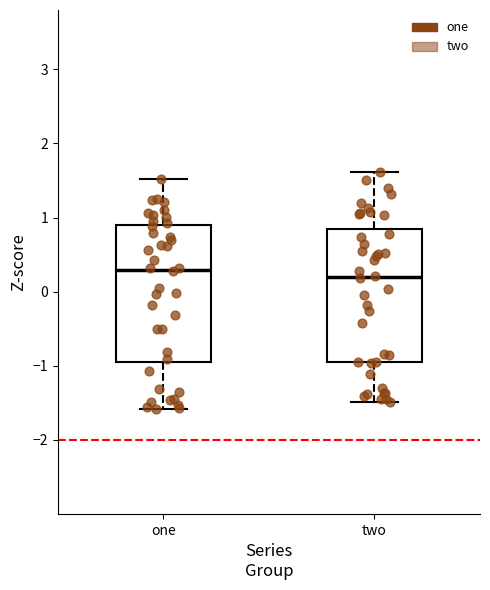

Reading left to right, transcribe this box plot: for each box, give where its median line is, the range the box spans, and where its two whiskers end, as read against the y-axis. The values are not printed on the chart, so give them approximately, as read against the axis.

one: median 0.3, box -0.9 to 0.9, whiskers -1.6 to 1.5
two: median 0.2, box -0.9 to 0.8, whiskers -1.5 to 1.6